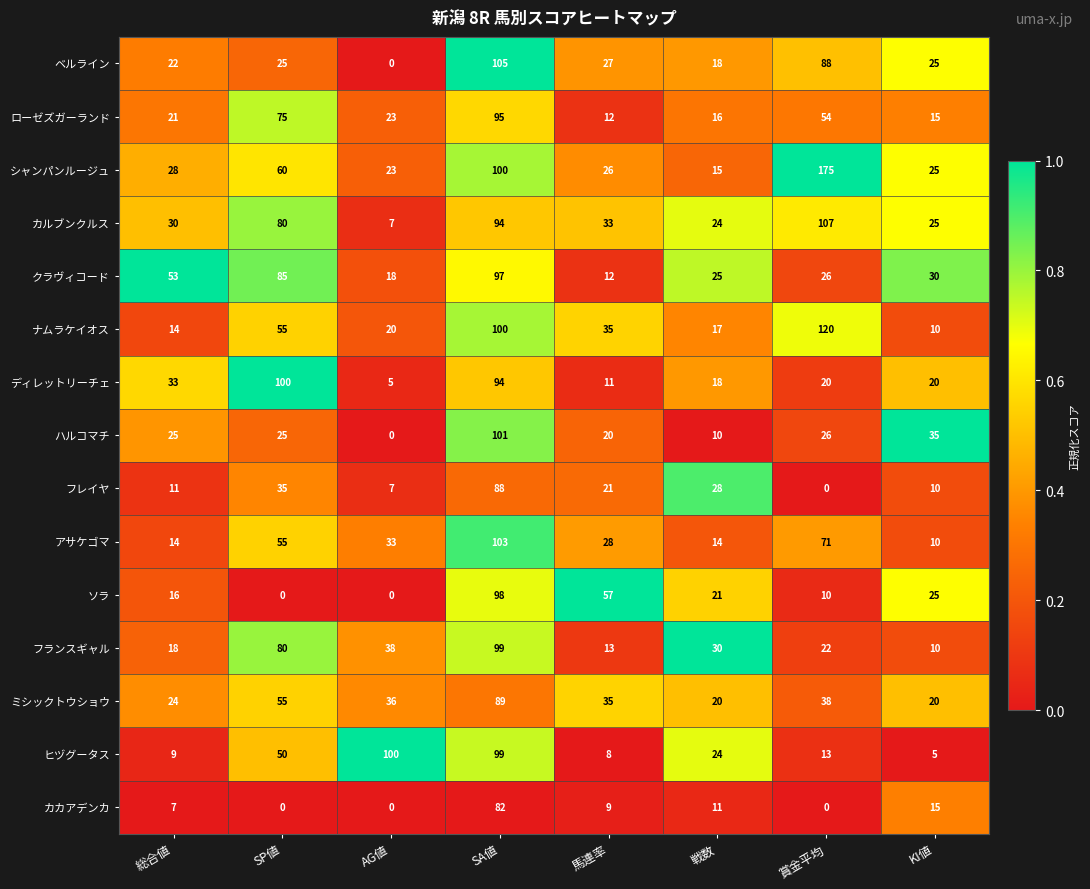

At which category is the sum across all series the highest?

SA値